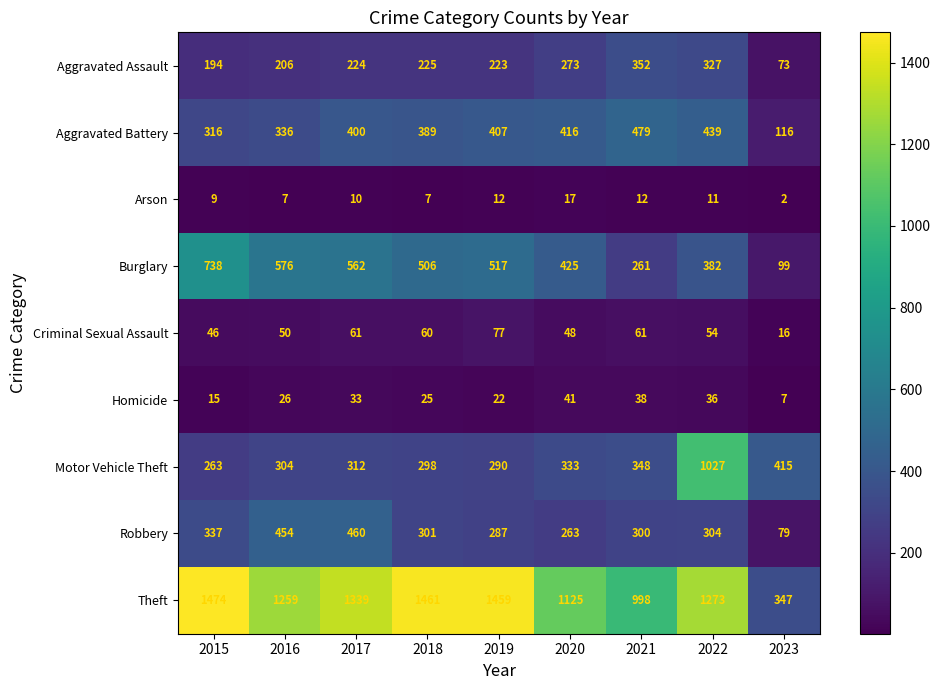

Where does the Burglary series first go above 506?

2015